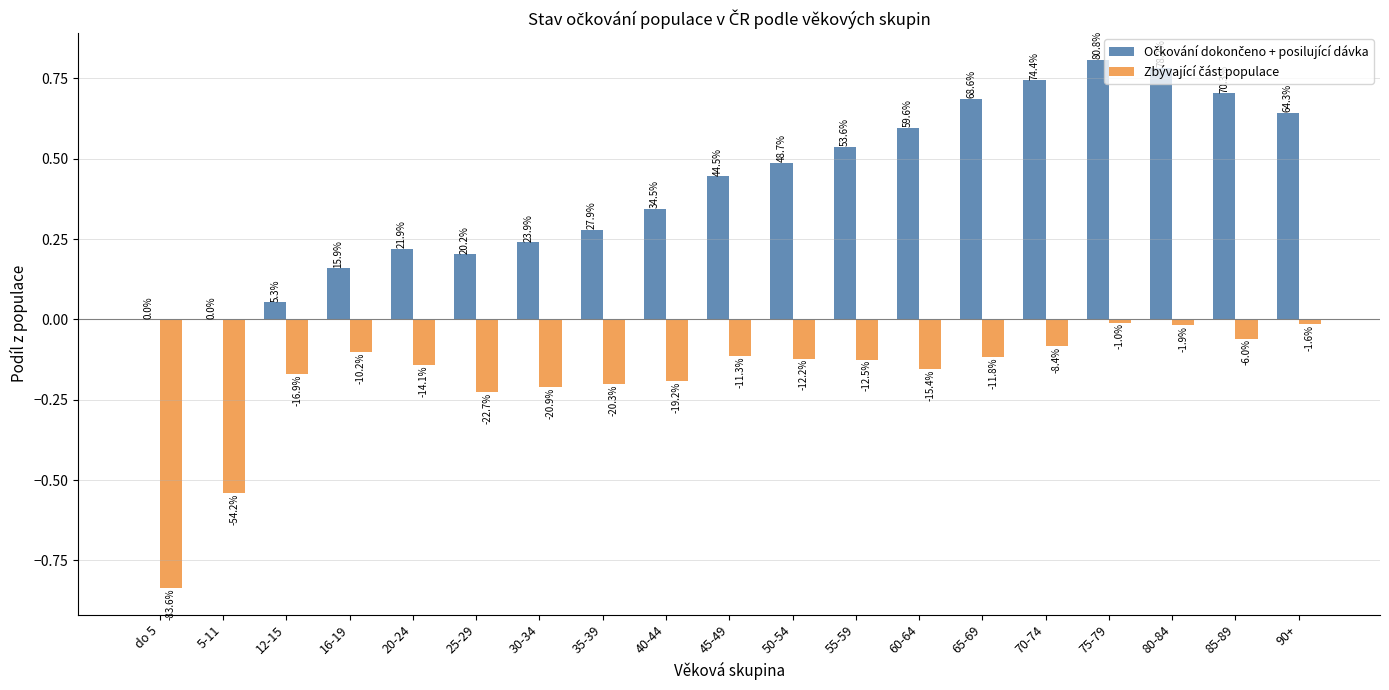

What is the total value across all series at 80-84?

0.8